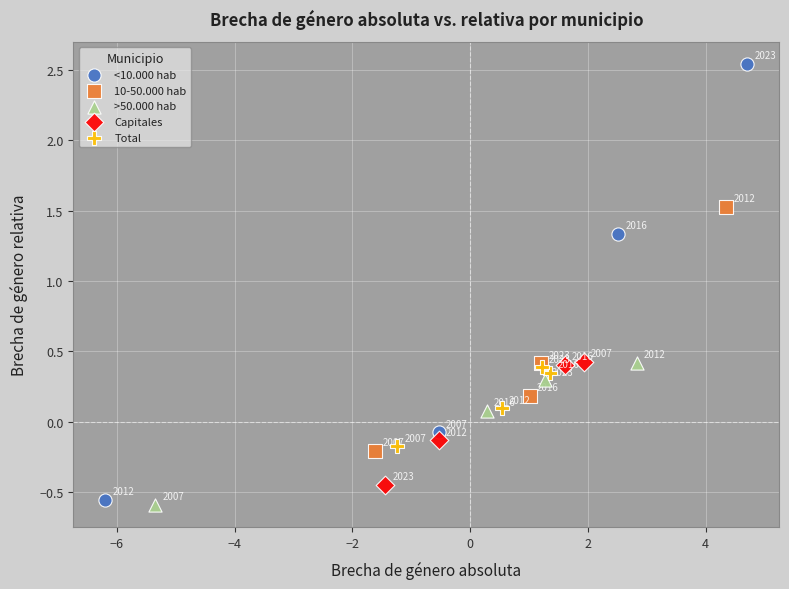

What are all the series names shown in the legend?

<10.000 hab, 10-50.000 hab, >50.000 hab, Capitales, Total